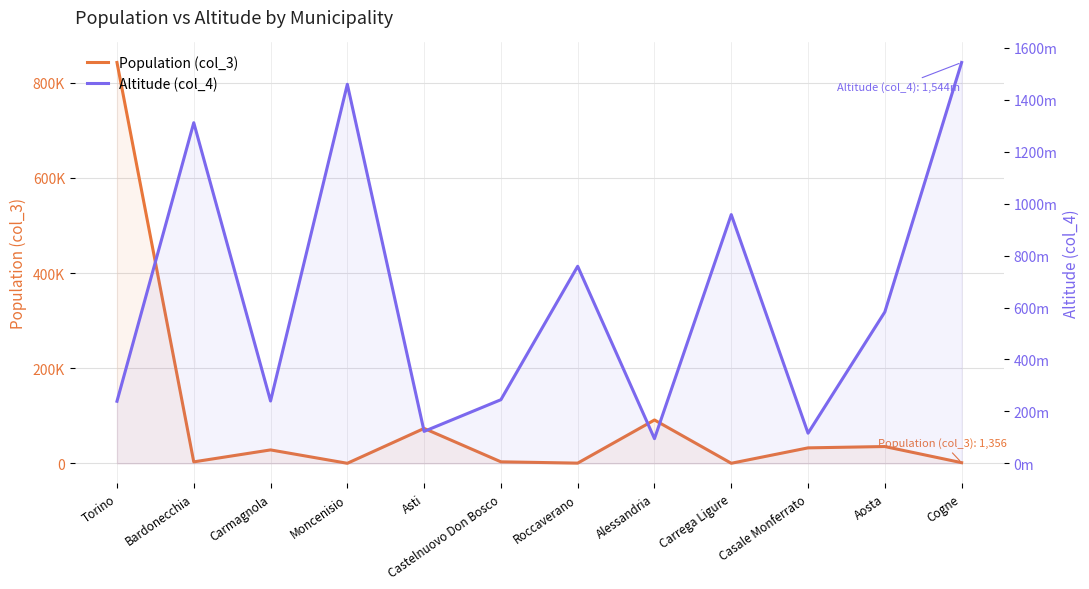

Rank the series by their maximum value, from lowest to highest.

Altitude (col_4), Population (col_3)